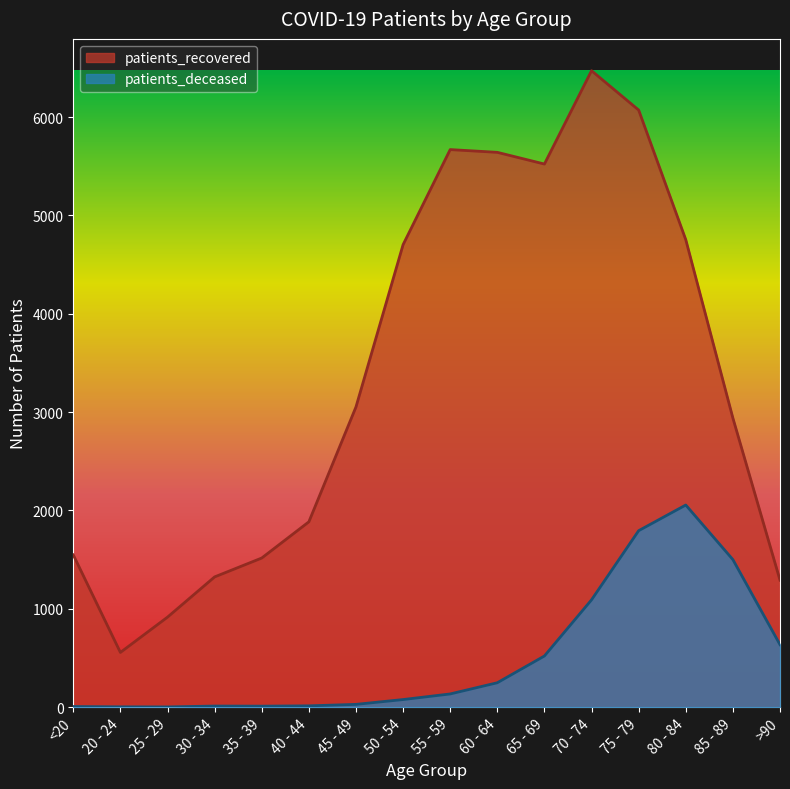

The value of patients_deceased at 25 - 29 is 2. True or false?

True